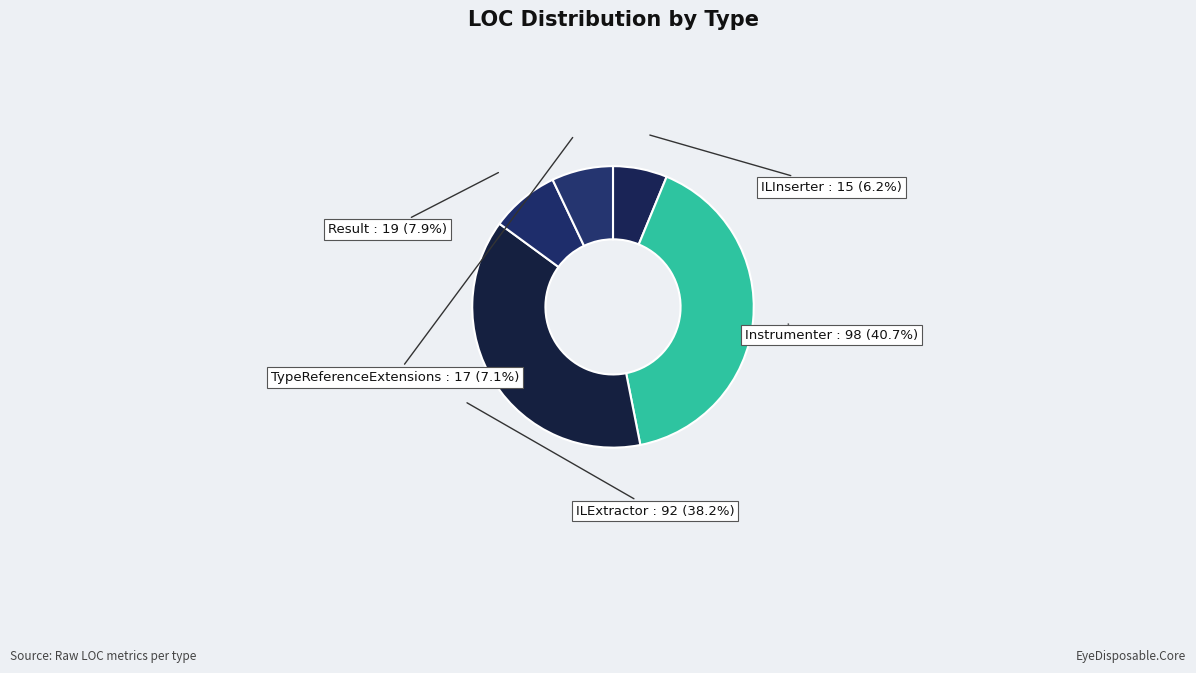

How many segments does this pie chart have?

5